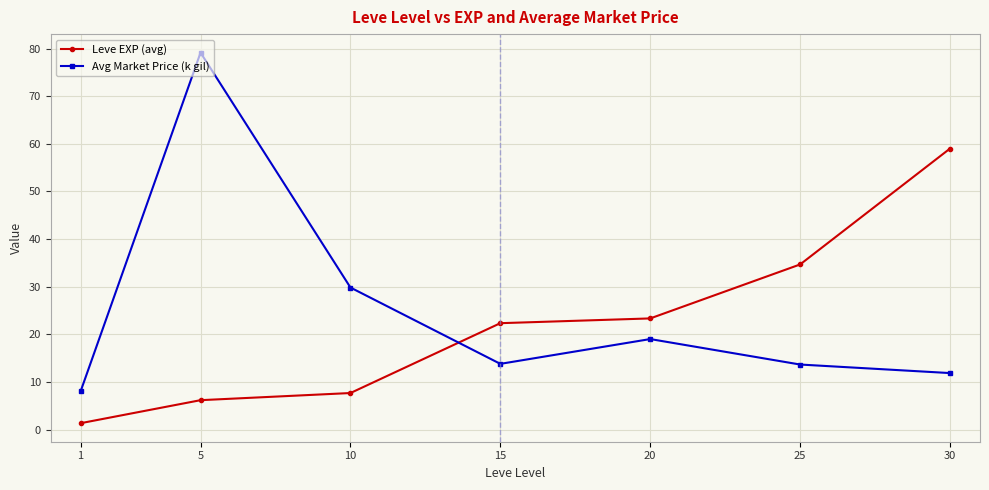

How many data points in Avg Market Price (k gil) are less than 13?

2